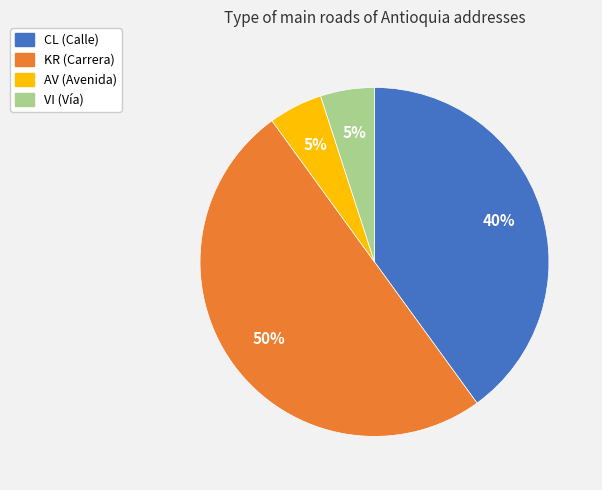

The AV slice represents 5% of the pie. True or false?

True